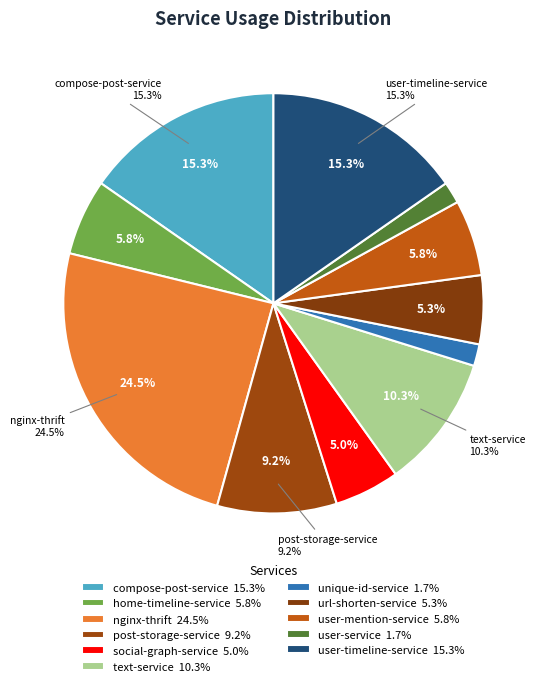

How many slices are in this pie chart?

11